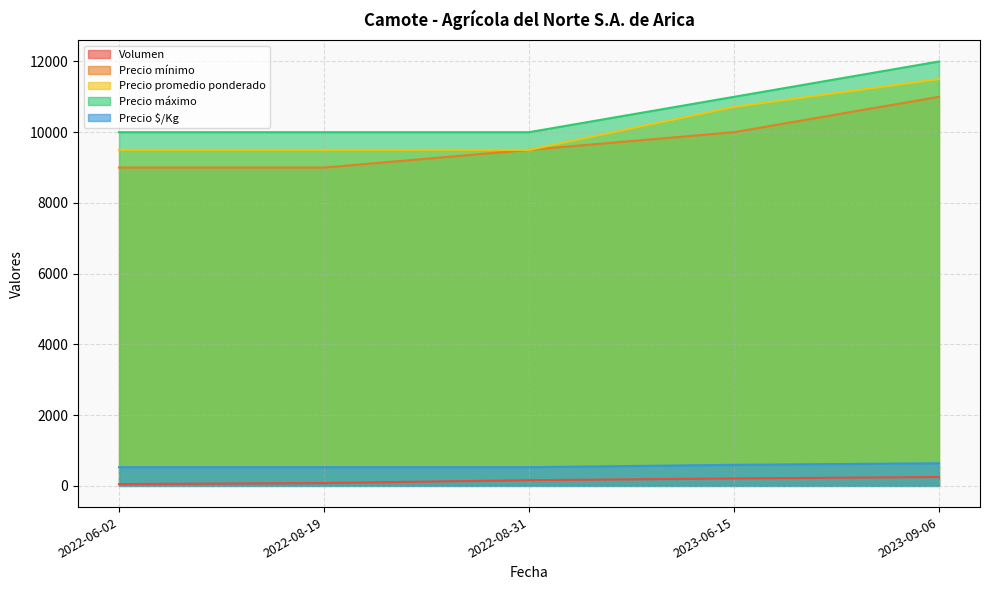

True or false: Precio mínimo has more than 0 interior local peaks.

False